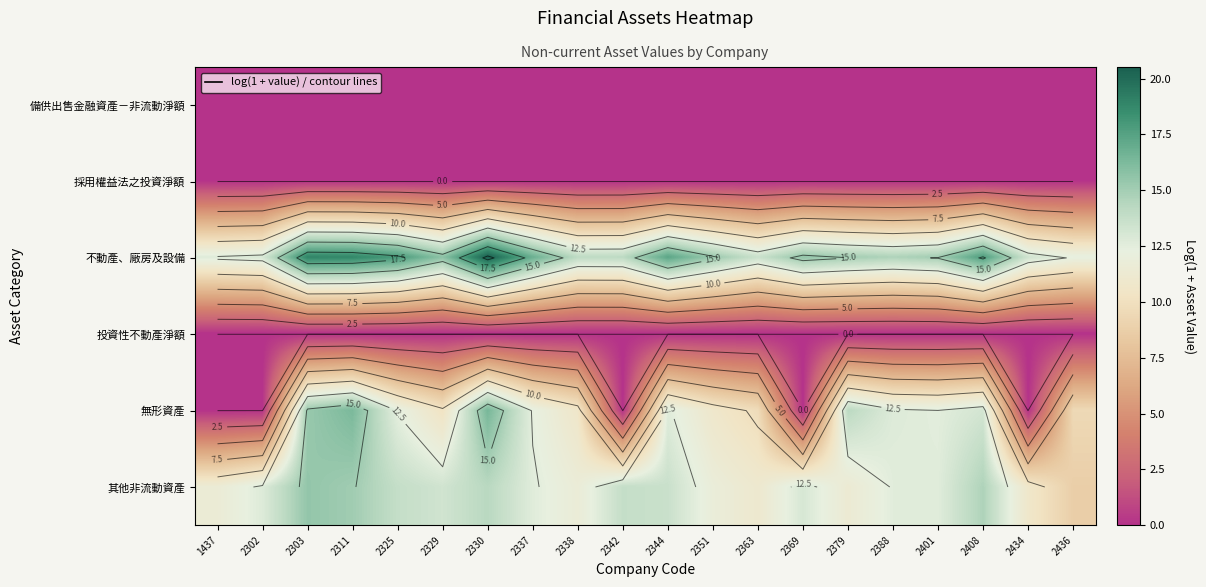

List the labels in order of 無形資產 value, largest first.

2330, 2311, 2303, 2379, 2408, 2388, 2344, 2401, 2325, 2337, 2351, 2338, 2329, 2363, 2436, 1437, 2302, 2342, 2369, 2434